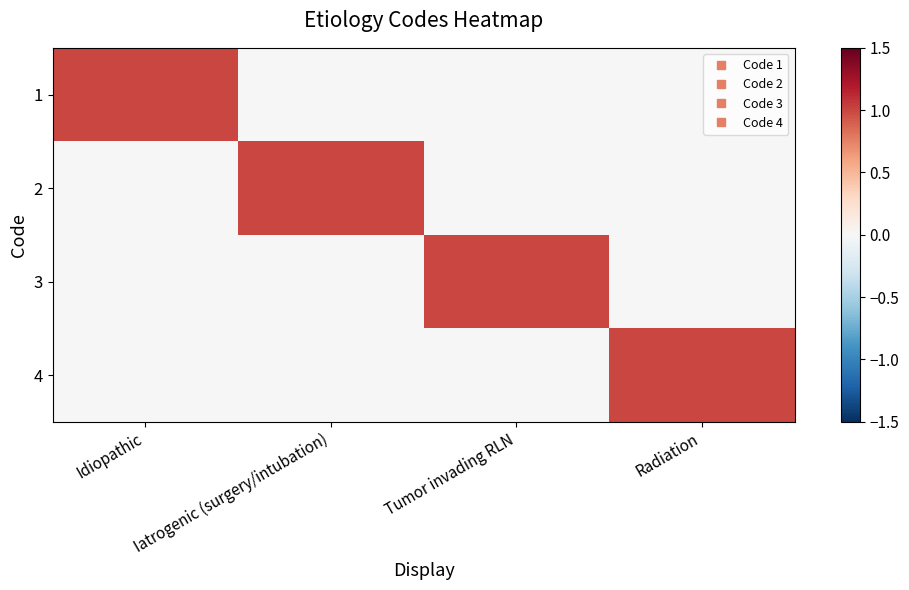

At Iatrogenic (surgery/intubation), list the series in order from smallest to largest.

1, 3, 4, 2